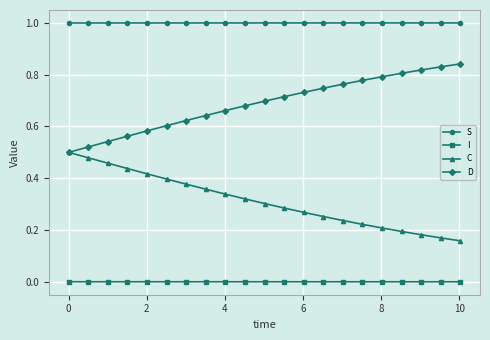

Which series has the largest total across all categories?

S